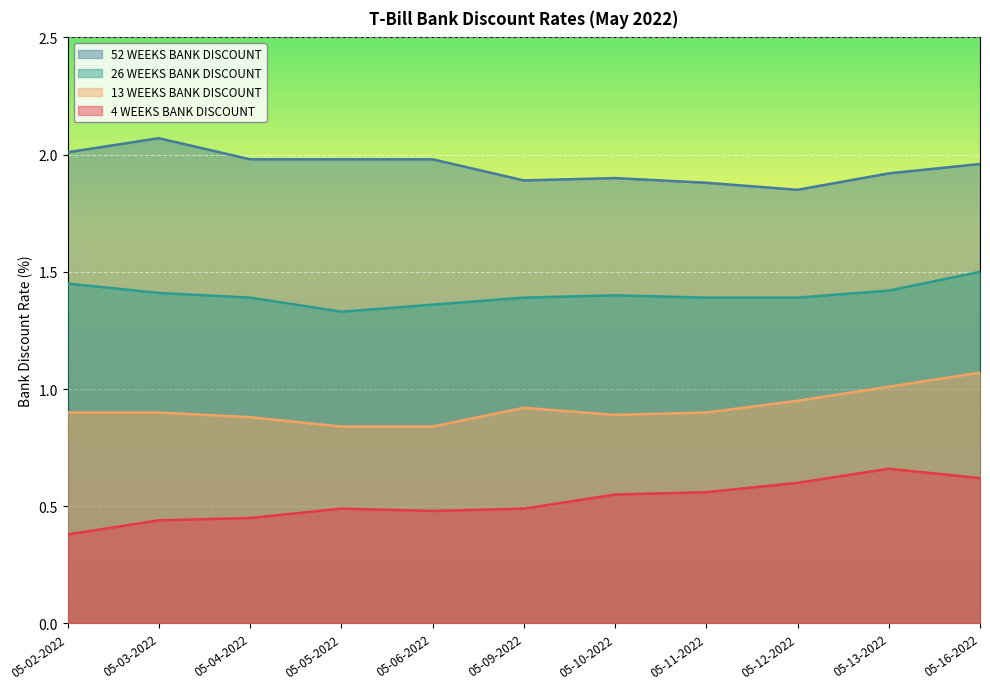

Between 05-12-2022 and 05-16-2022, which series saw the biggest shift?

13 WEEKS BANK DISCOUNT